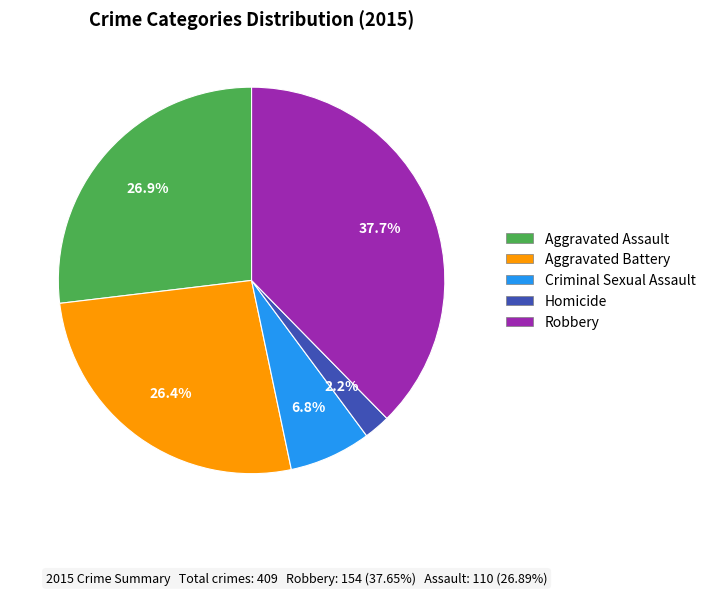

Is it true that Criminal Sexual Assault is 1% of the pie?

False